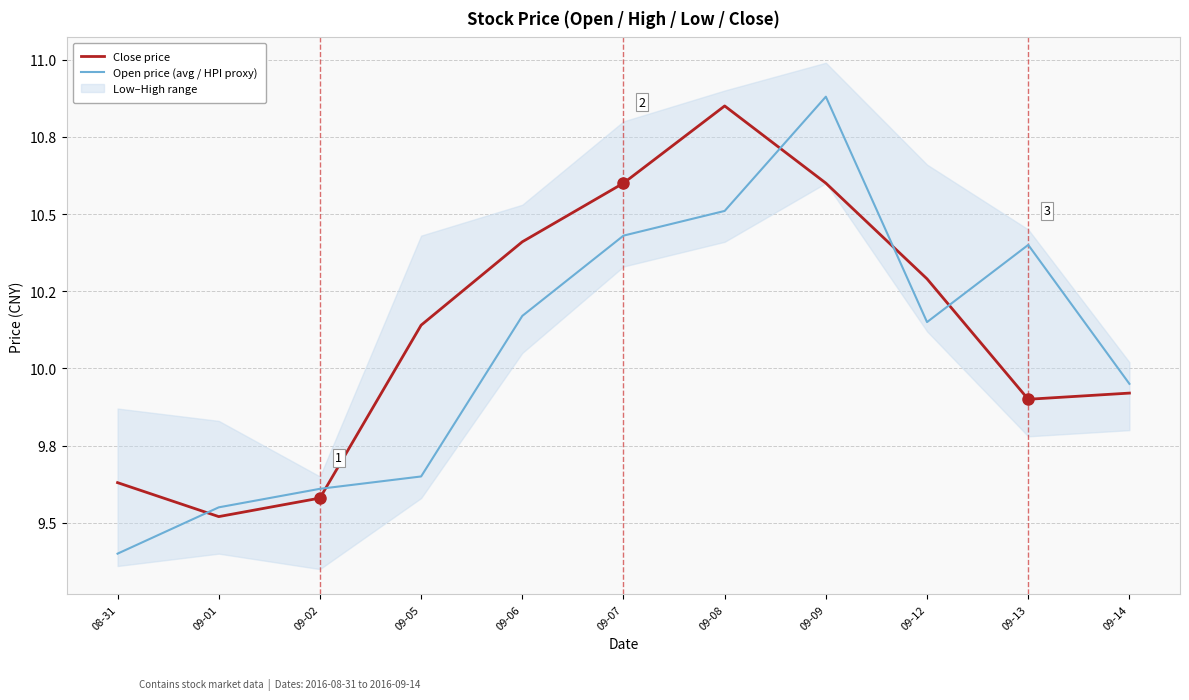

What is the label of the 3rd point from the left?

09-02